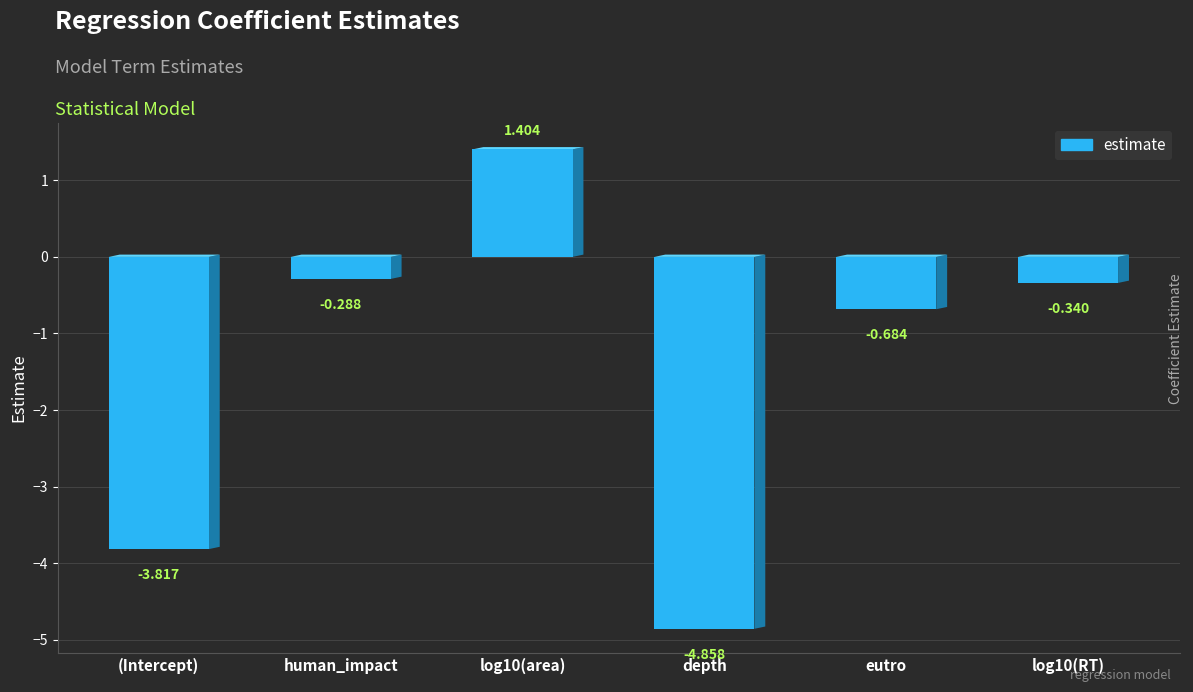

What is the maximum value shown in the chart?

1.4